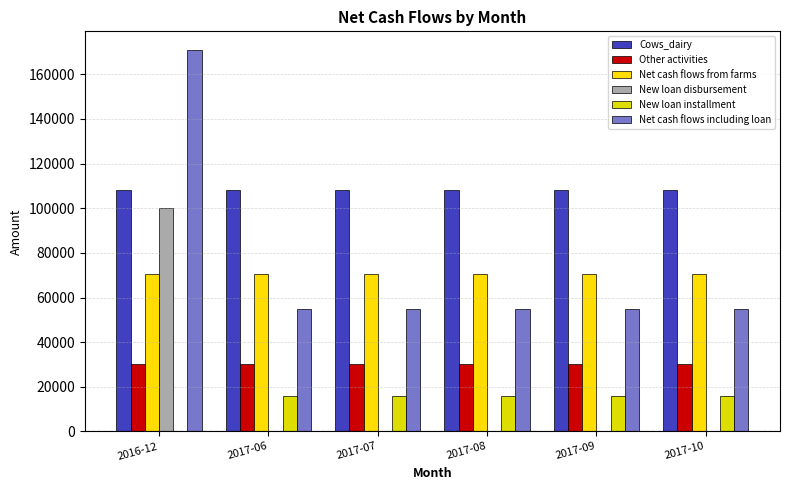

What are all the series names shown in the legend?

Cows_dairy, Other activities, Net cash flows from farms, New loan disbursement, New loan installment, Net cash flows including loan